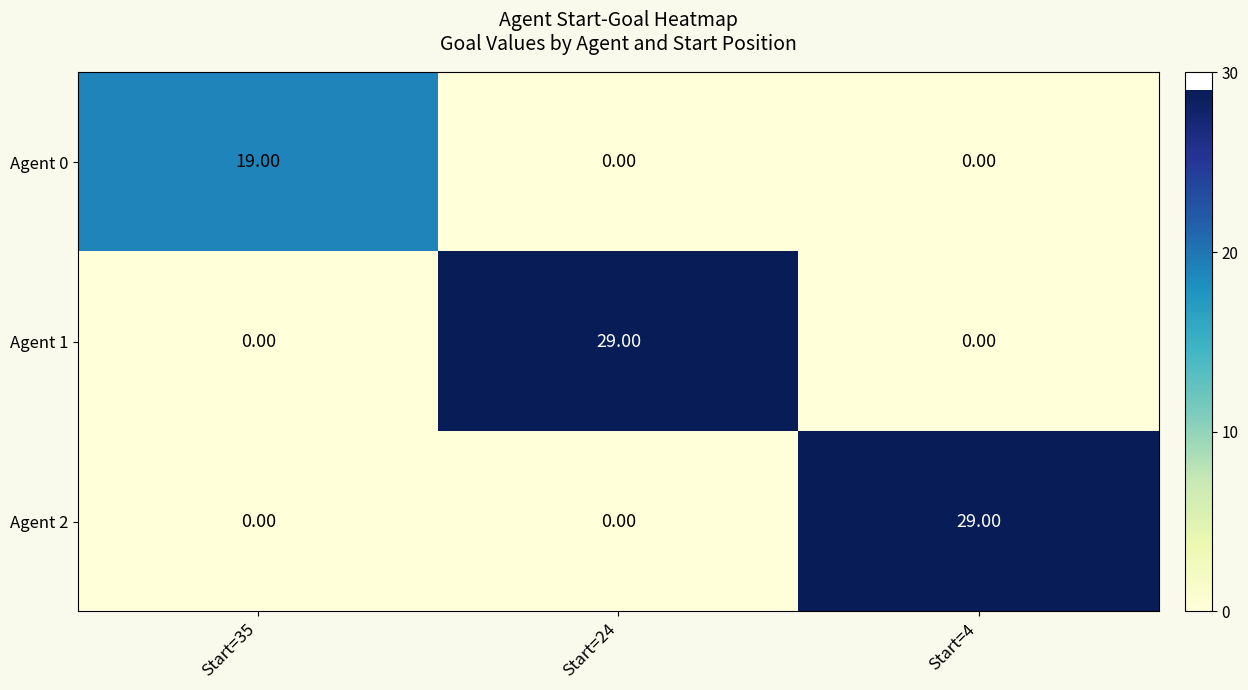

What is the difference between the Agent 0 values at Start=4 and Start=35?

19